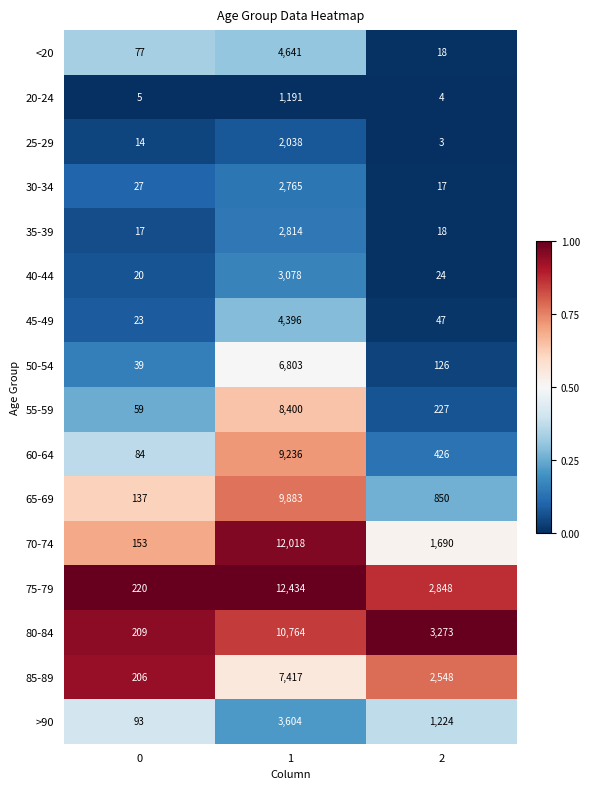

Which series changed the most between 0 and 1?

75-79